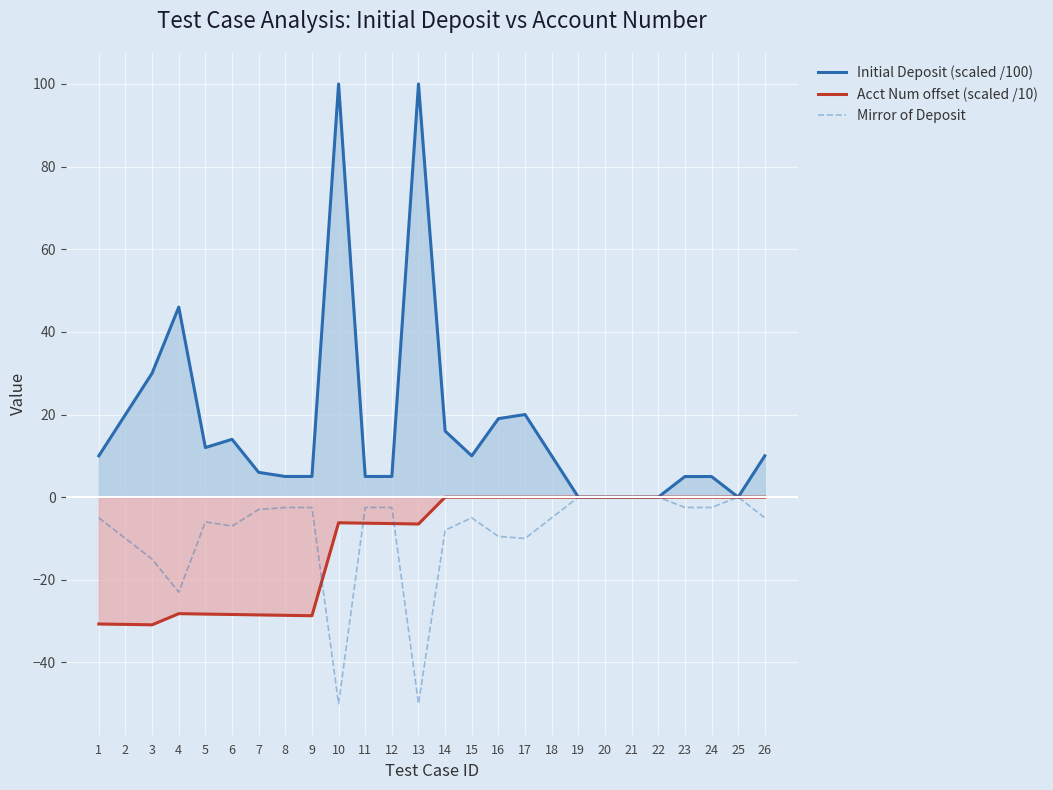

True or false: Mirror of Deposit and Initial Deposit (scaled /100) intersect in this chart.

False